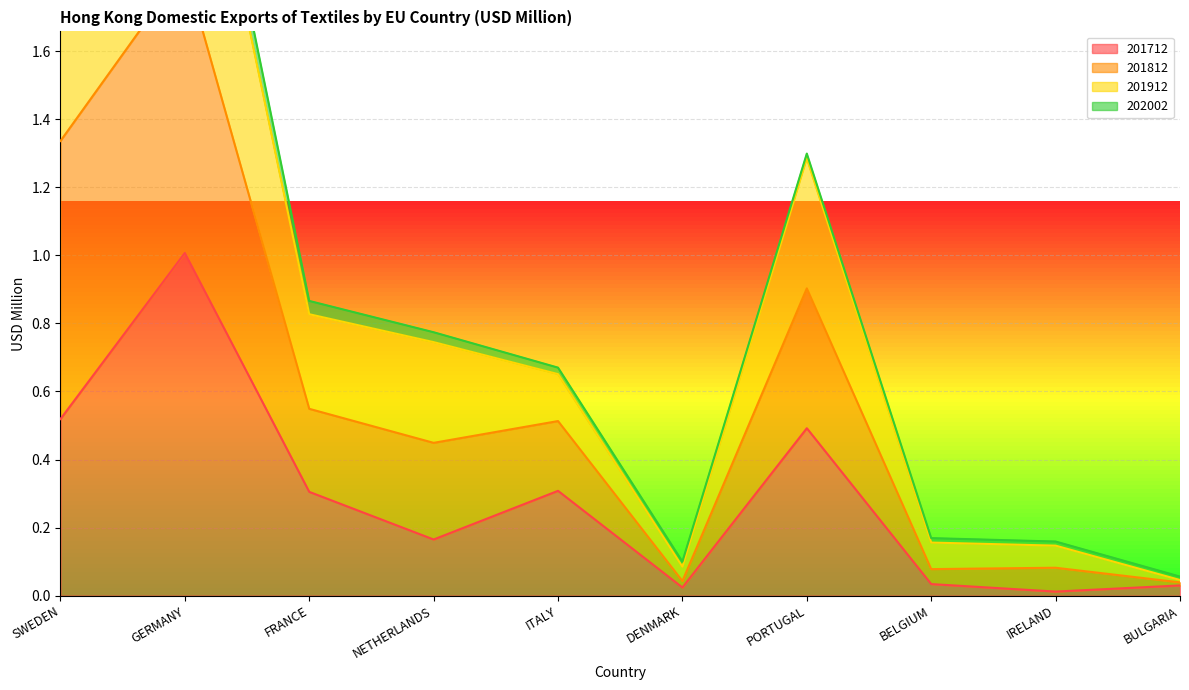

True or false: 201712 has a value of 0.5 at SWEDEN.

True